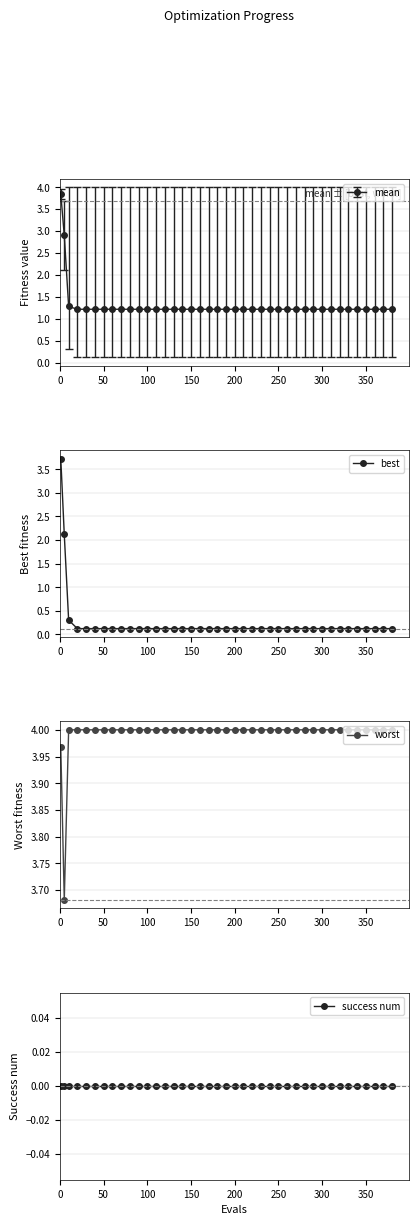

Is this an area chart (filled region under the line)?

No